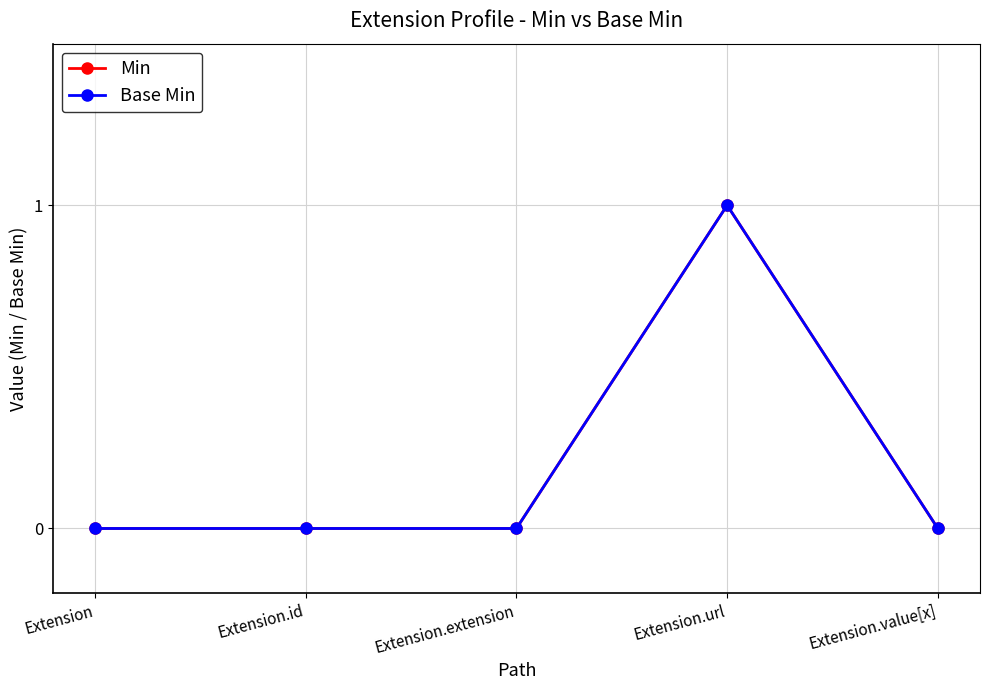

Is this an area chart (filled region under the line)?

No